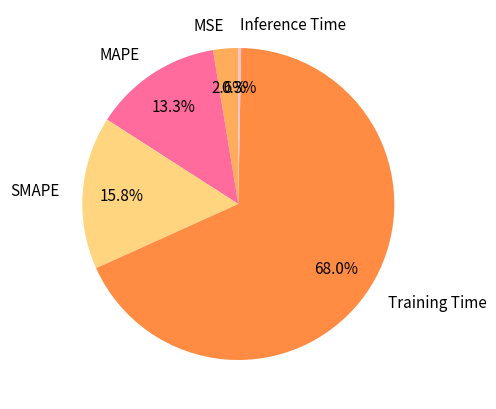

Rank the categories by value from lowest to highest.

Inference Time, MSE, MAPE, SMAPE, Training Time